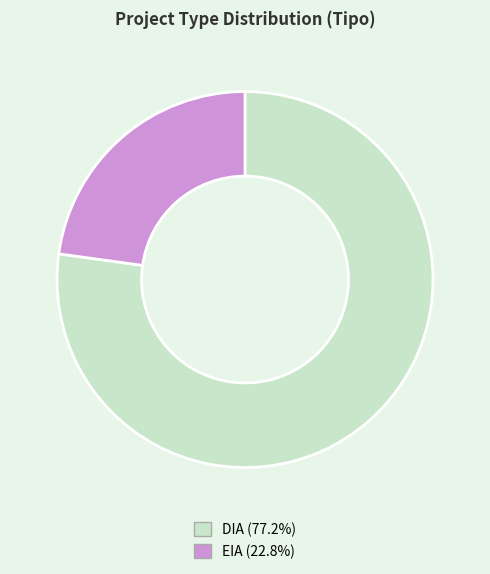

The DIA slice represents 77% of the pie. True or false?

True